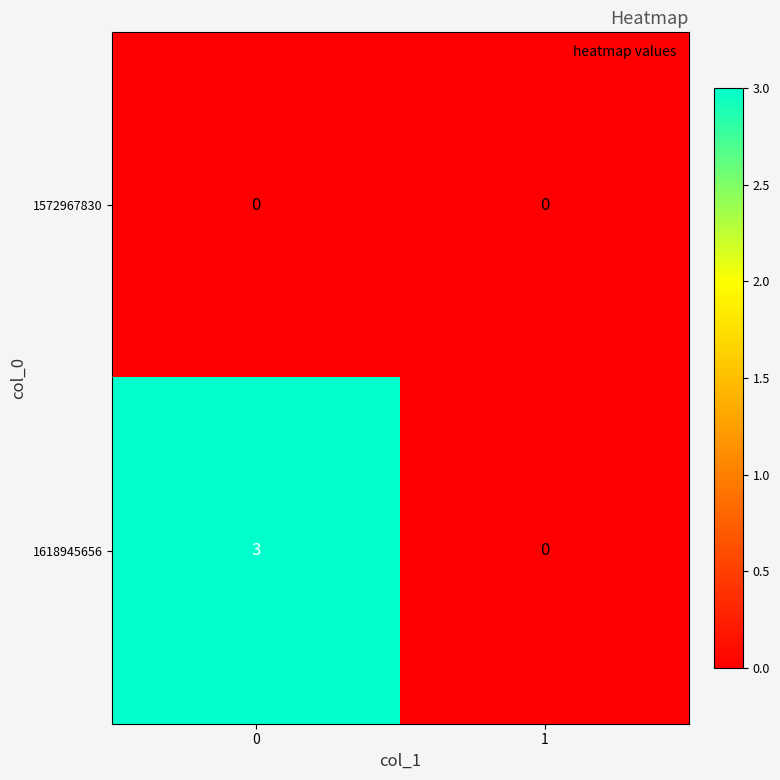

True or false: 1618945656 has a value of 3 at 0.

True